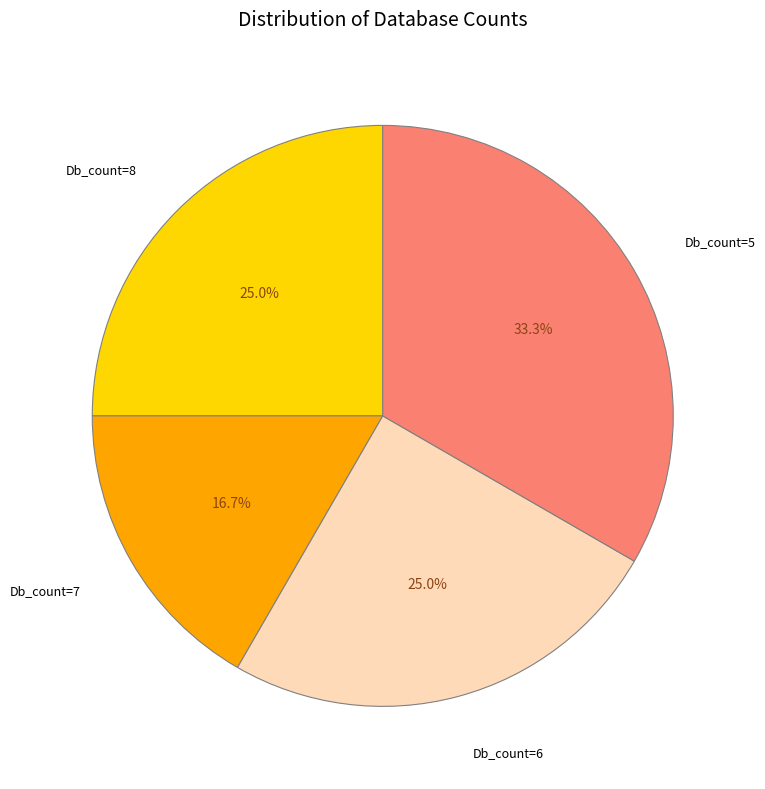

To the nearest percent, what is the average slice percentage?

25%